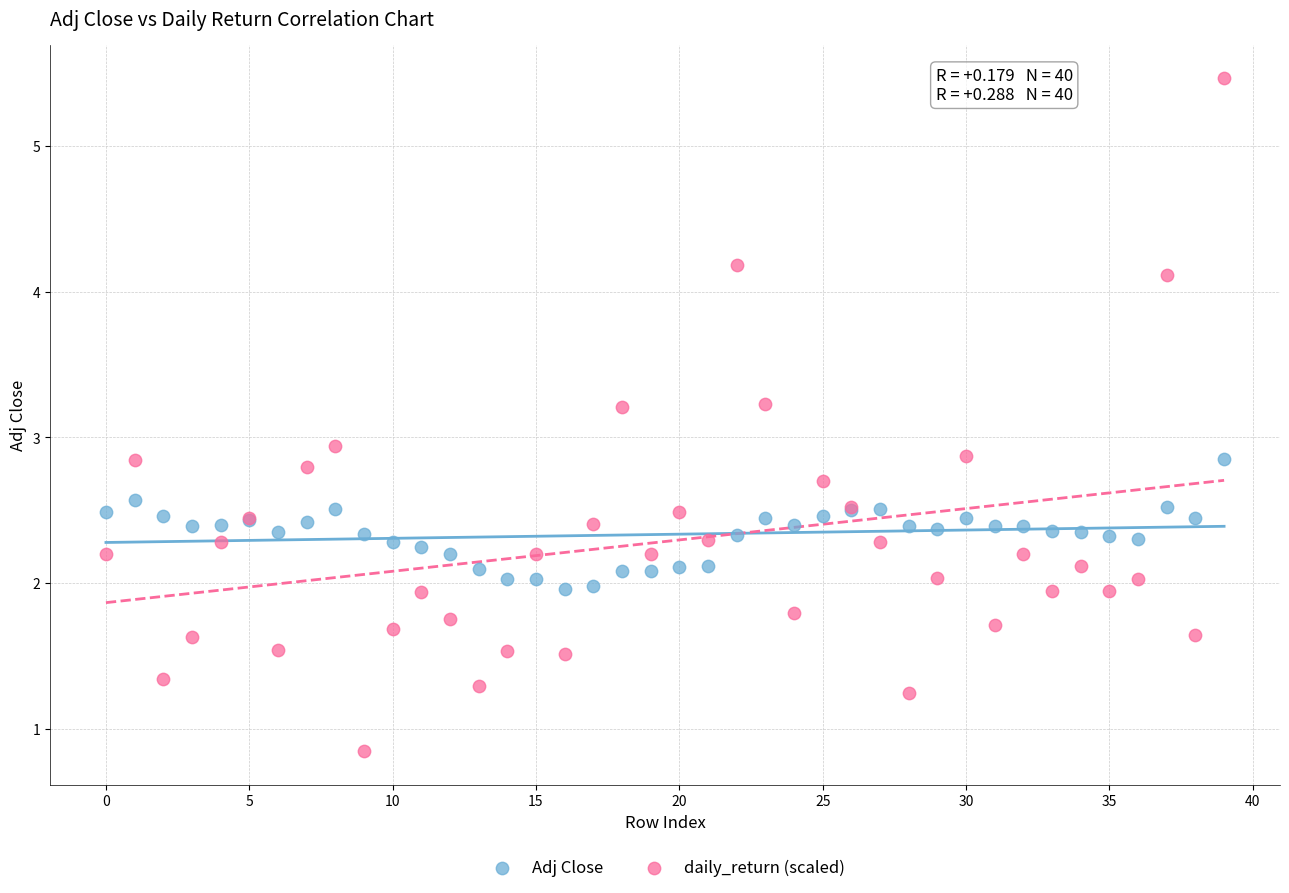

Which series reaches the maximum Y coordinate?

daily_return (scaled)